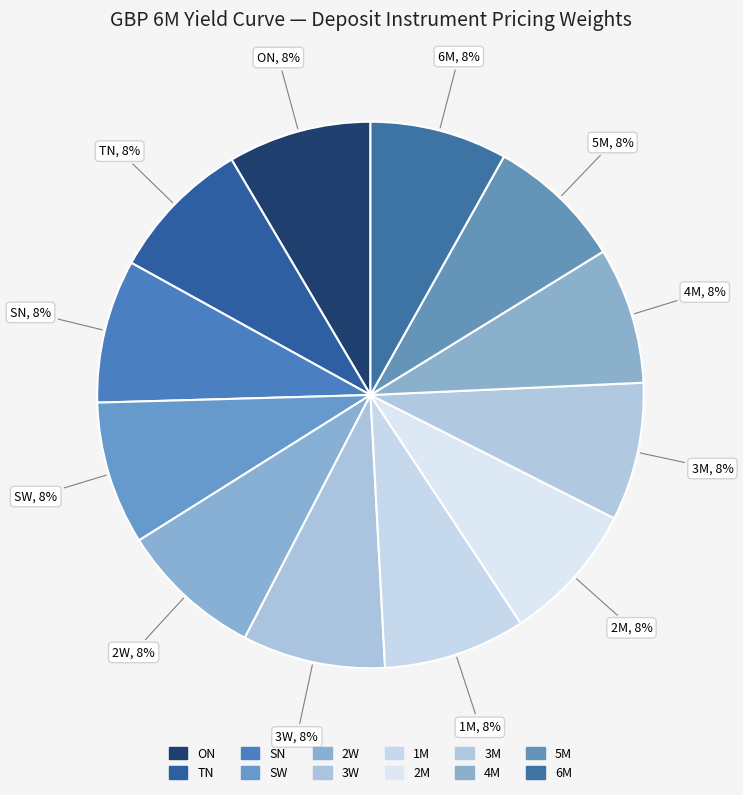

How many segments does this pie chart have?

12